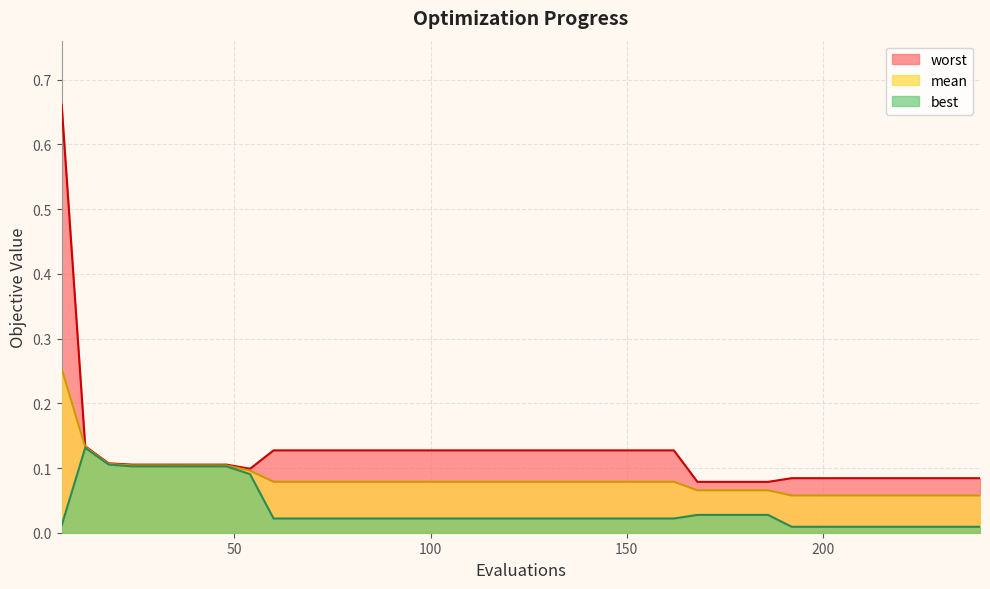

Which category has the highest value in the mean series?

6